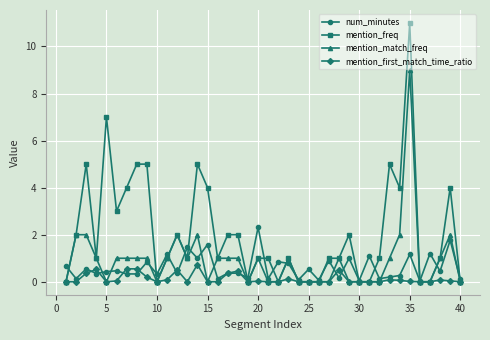

Which series has the largest total across all categories?

mention_freq